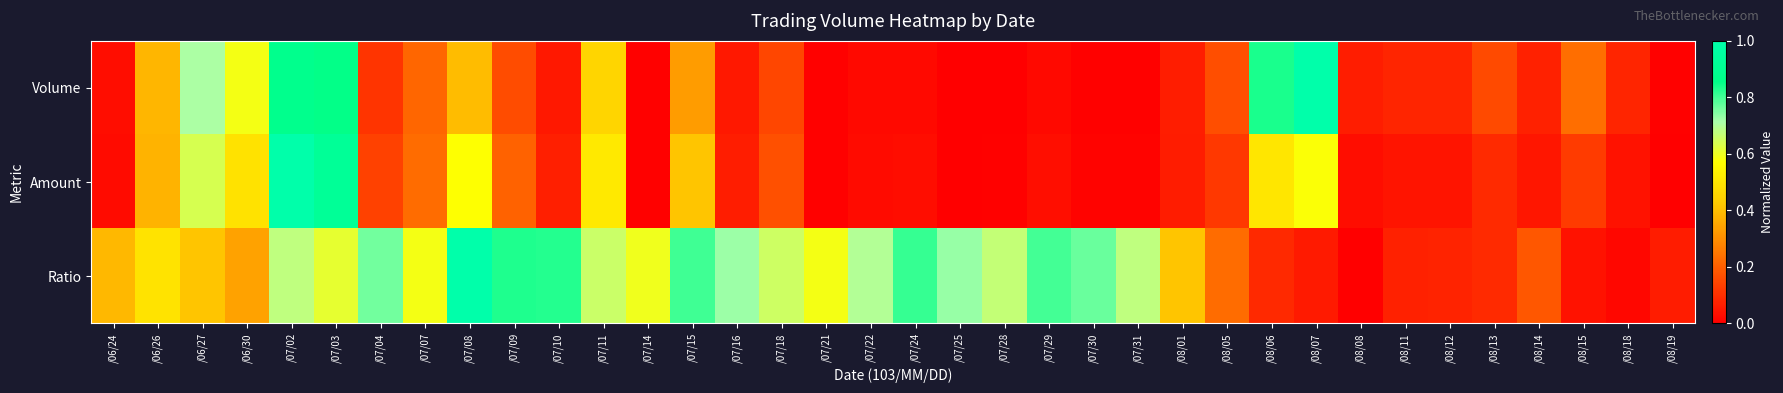

How many categories are shown in the chart?

36